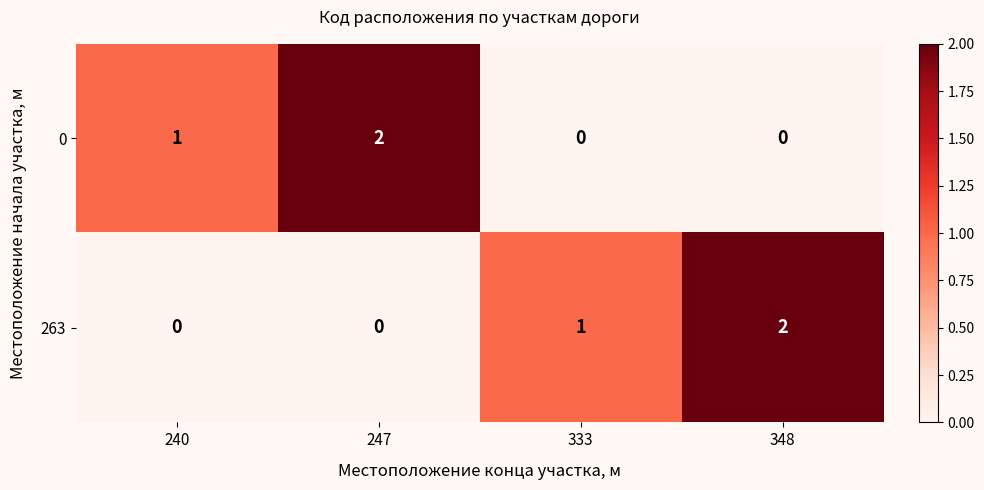

Is the value of 0 at 348 greater than the value of 263 at 348?

No